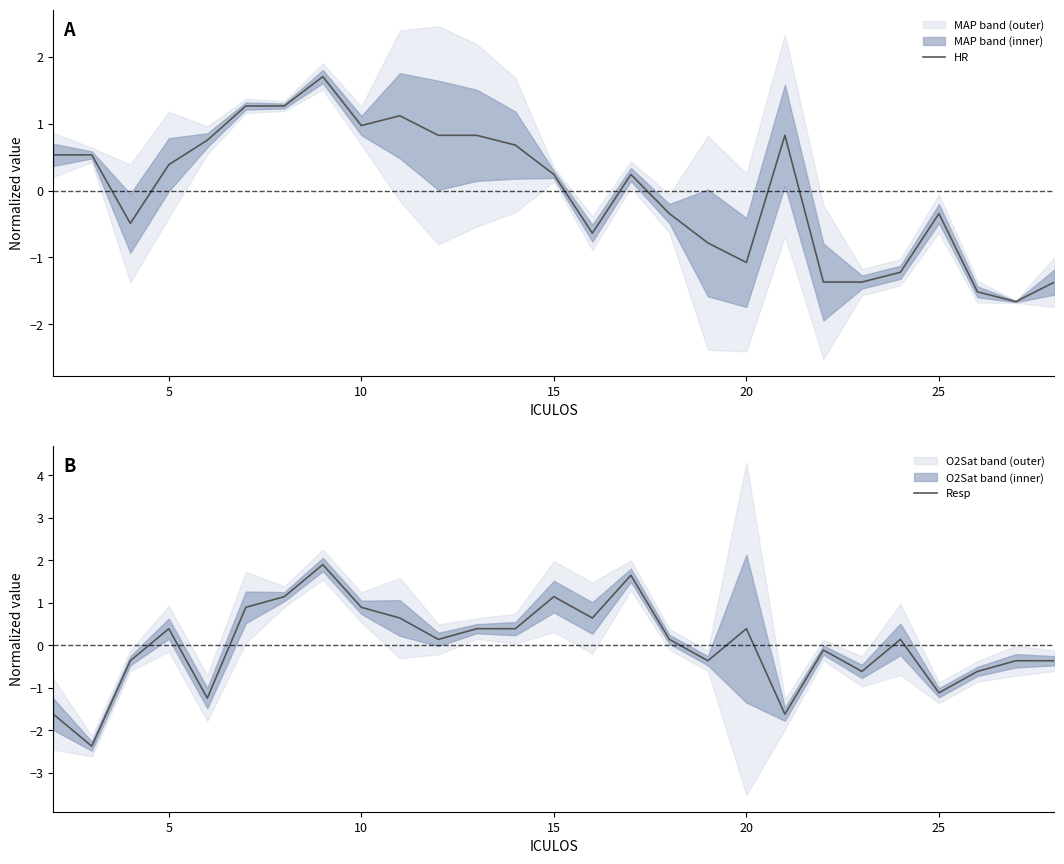

Reading left to right, transcribe all the data shown in this chart.

HR: 0.5	0.5	-0.5	0.4	0.8	1.3	1.3	1.7	1.0	1.1	0.8	0.8	0.7	0.2	-0.6	0.2	-0.3	-0.8	-1.1	0.8	-1.4	-1.4	-1.2	-0.3	-1.5	-1.7	-1.4
Resp: -1.6	-2.4	-0.4	0.4	-1.2	0.9	1.1	1.9	0.9	0.6	0.1	0.4	0.4	1.1	0.6	1.6	0.1	-0.4	0.4	-1.6	-0.1	-0.6	0.1	-1.1	-0.6	-0.4	-0.4